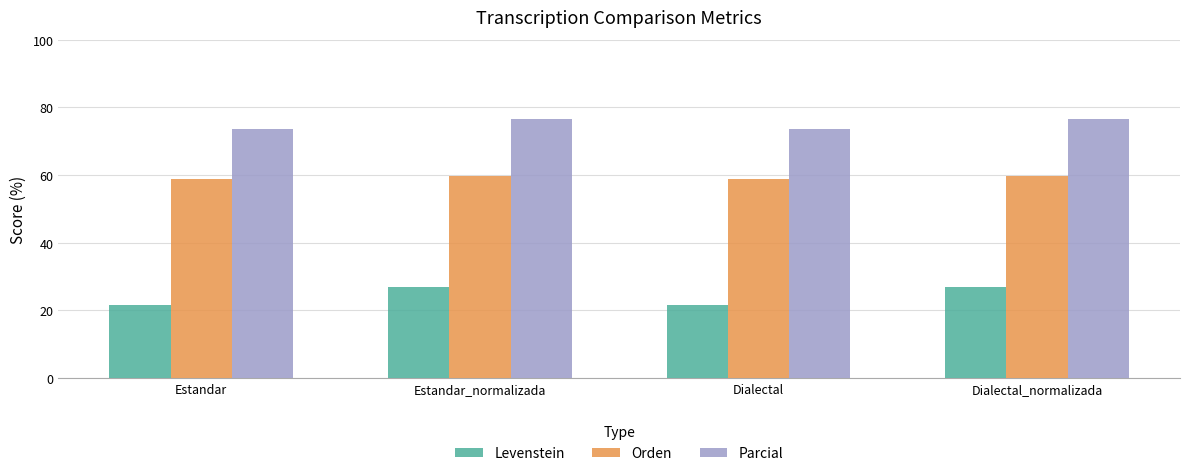

How many data points does each series have?

4